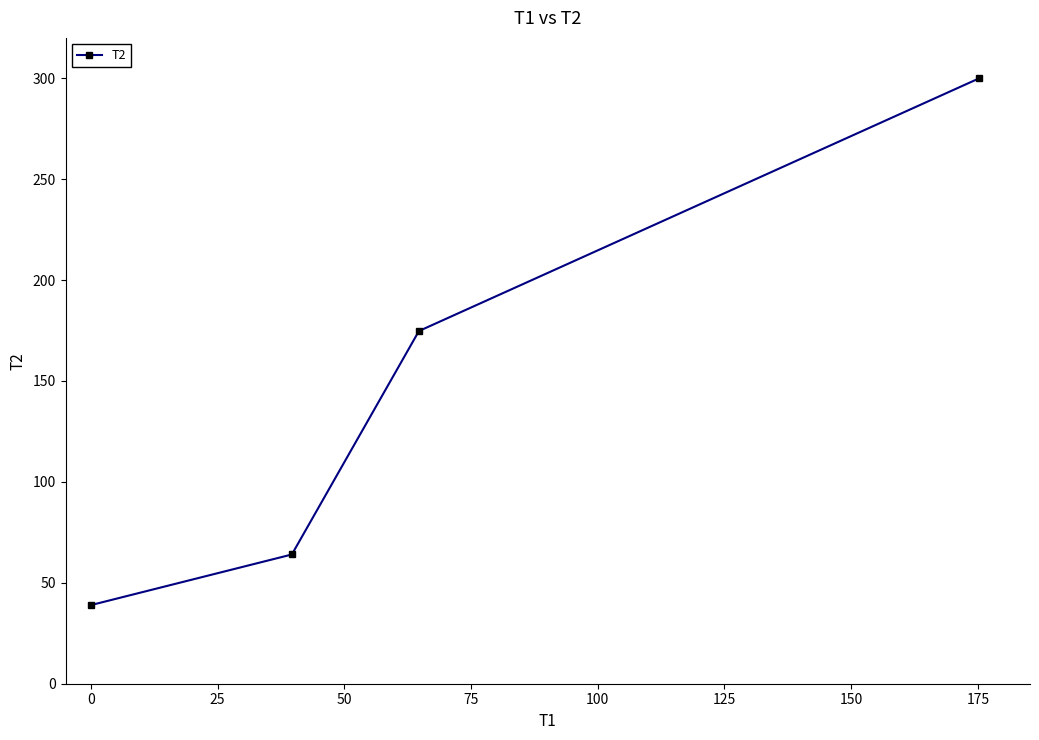

What is the value of the 2nd point from the left?

64.0